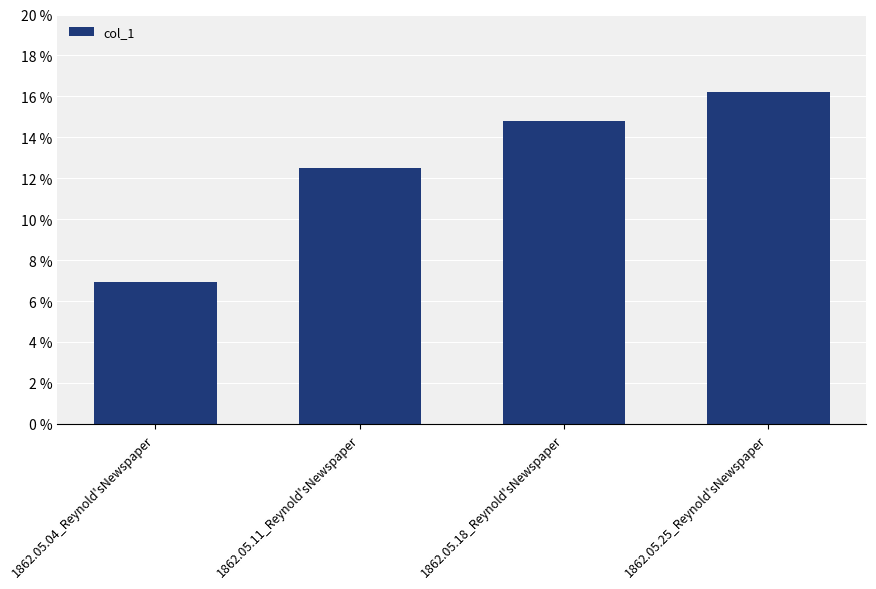

What is the sum of all values?

0.5